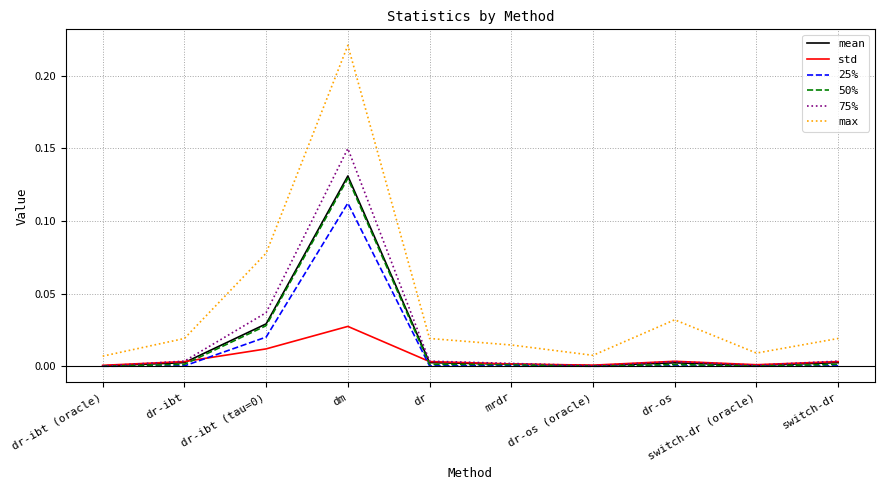

Which series has the largest range (max minus min)?

max